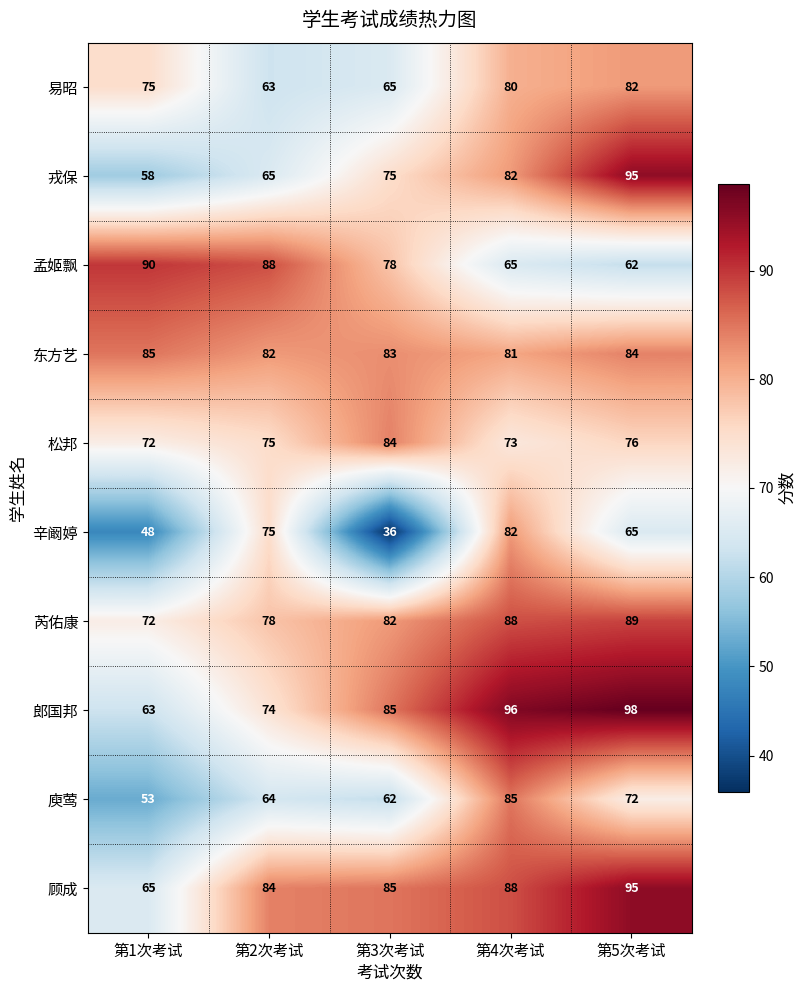

At which category does the chart reach its minimum across all series?

第3次考试